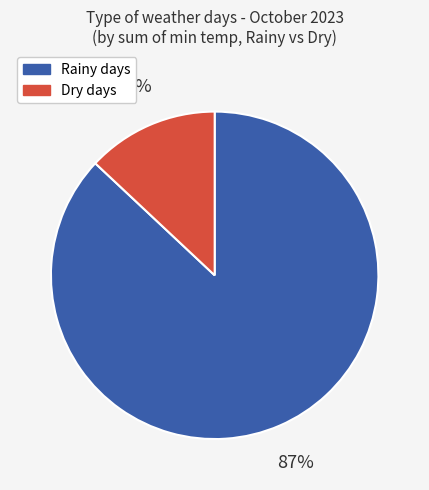

To the nearest percent, what is the average slice percentage?

50%